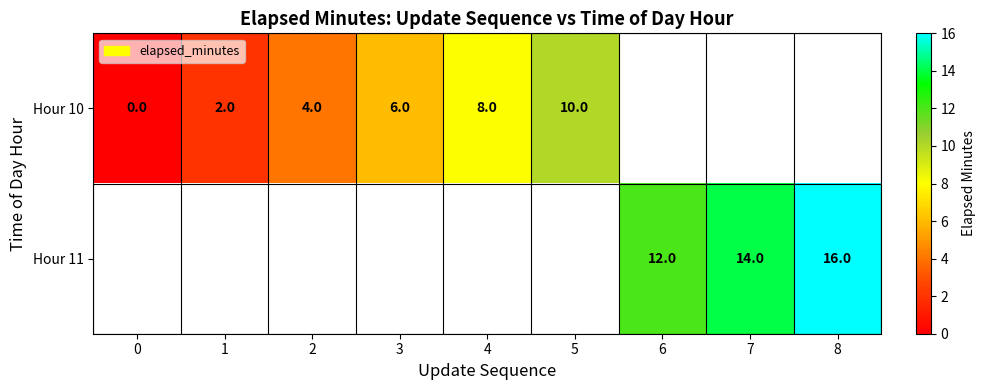

What is the sum of the Hour 10 values at 3 and 2?

10